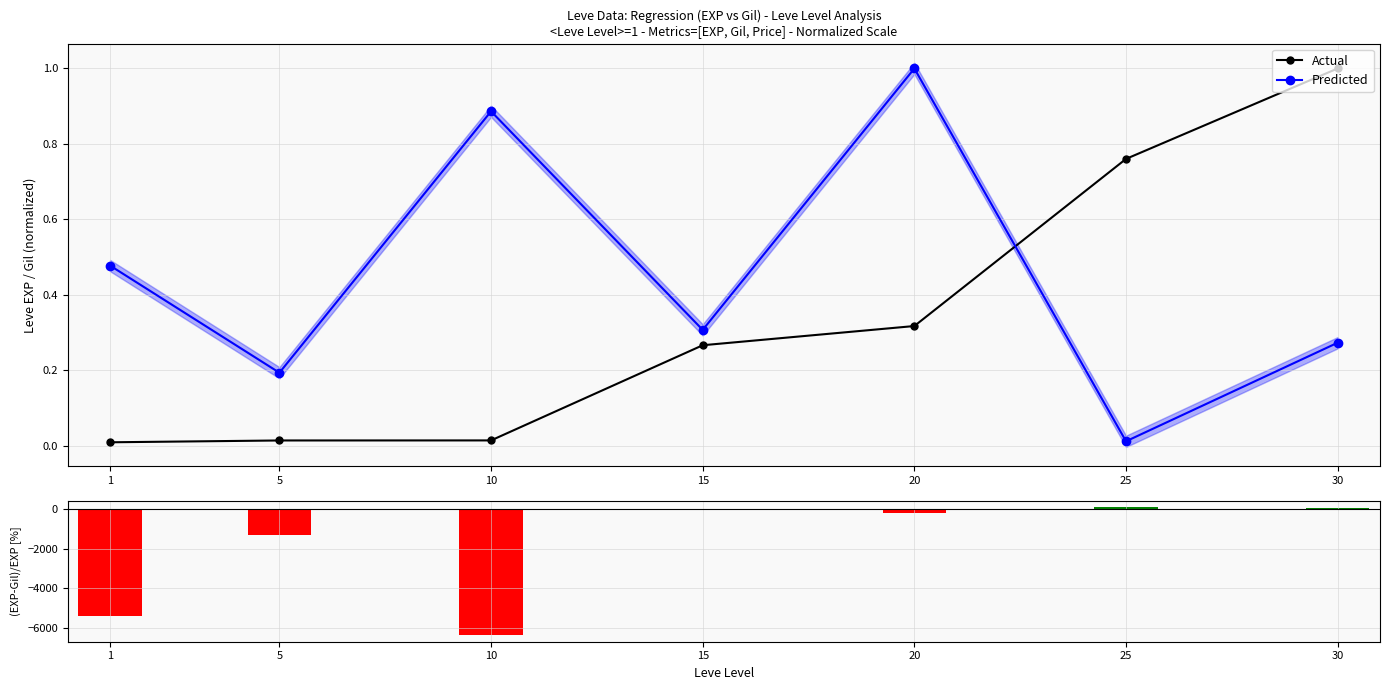

The Predicted series shows 0.3 at 1. True or false?

False